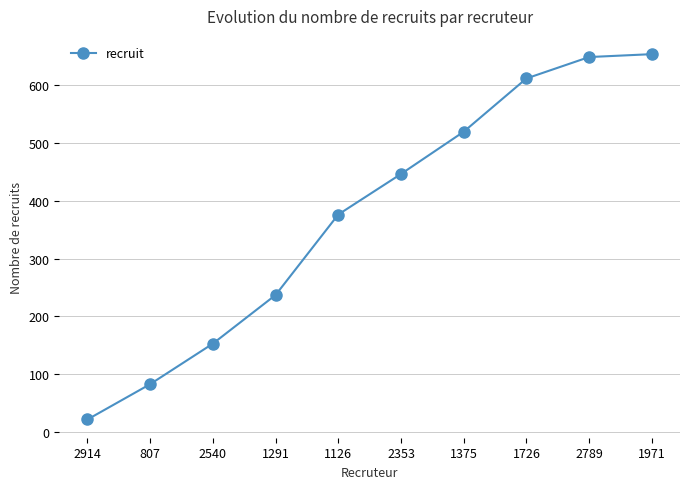

Approximately how many times larger is the value at 2353 compared to 1375?

0.9